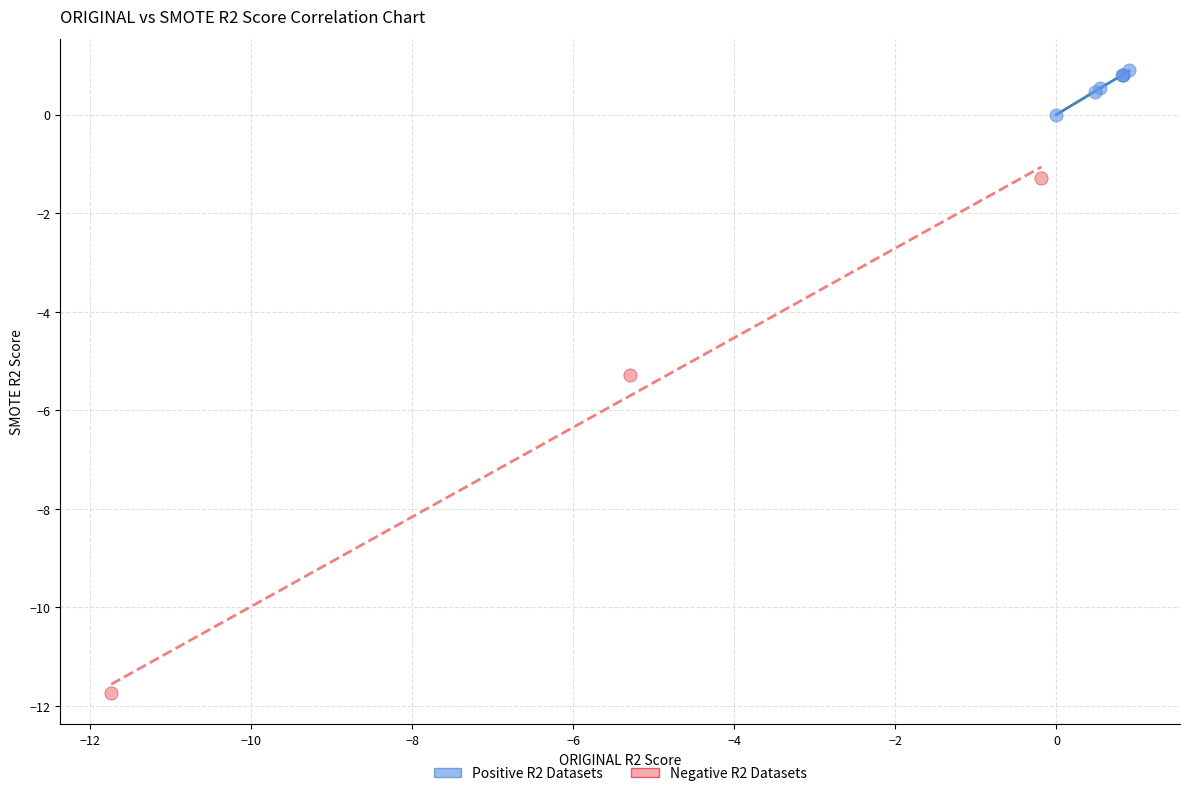

Which series contains the highest Y value?

Positive R2 Datasets